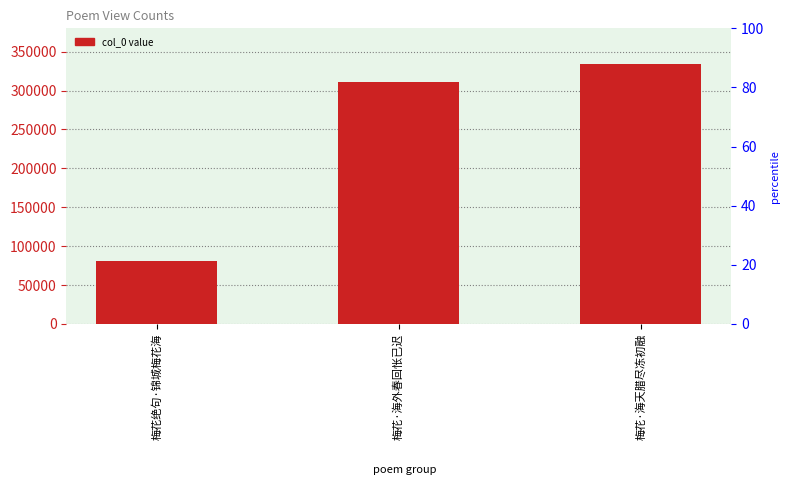

What is the average value?

242124